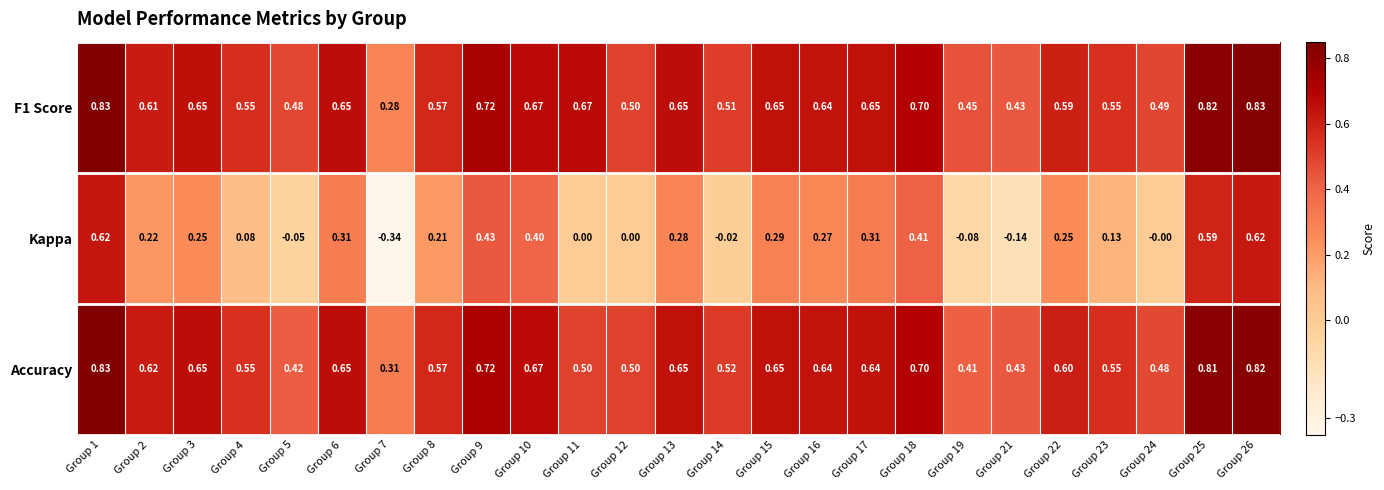

Is the value of Kappa at Group 4 greater than the value of F1 Score at Group 25?

No